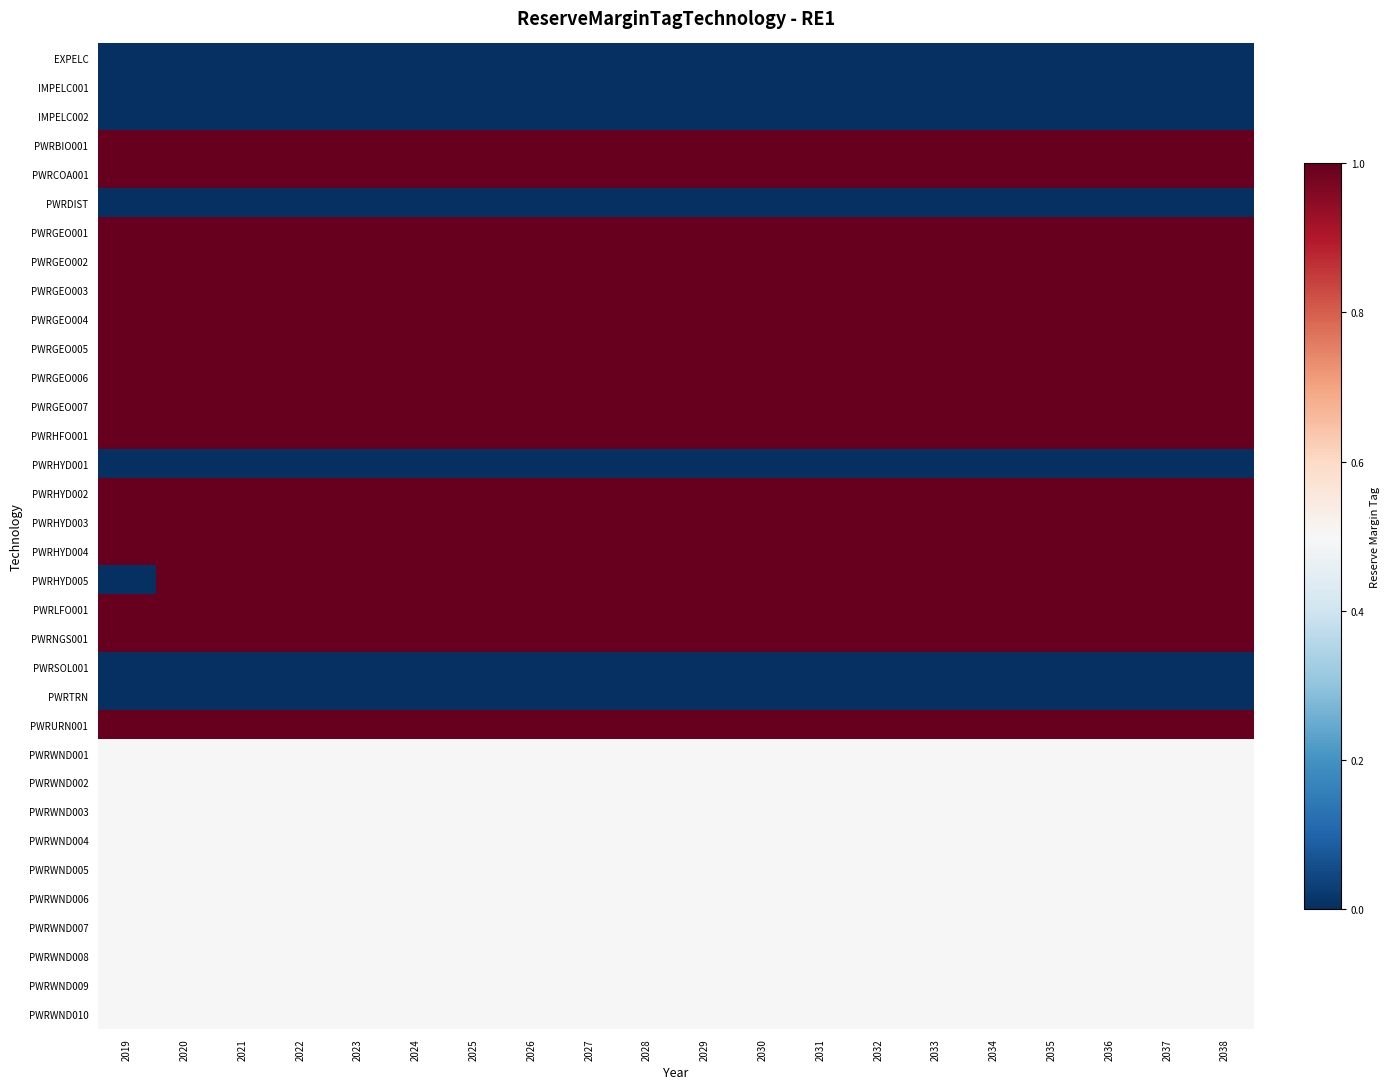

How many categories are shown in the chart?

20